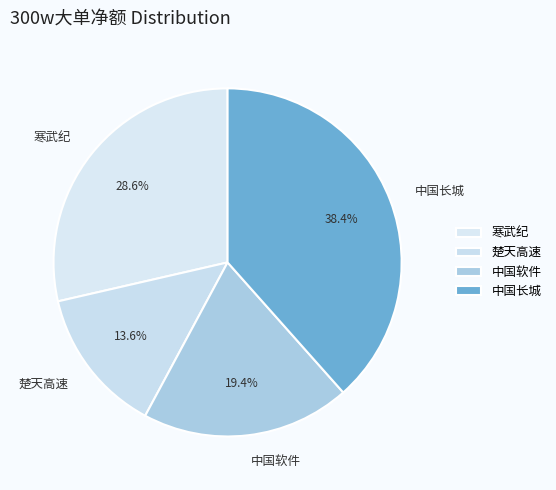

Is there any slice that represents more than half of the pie?

No